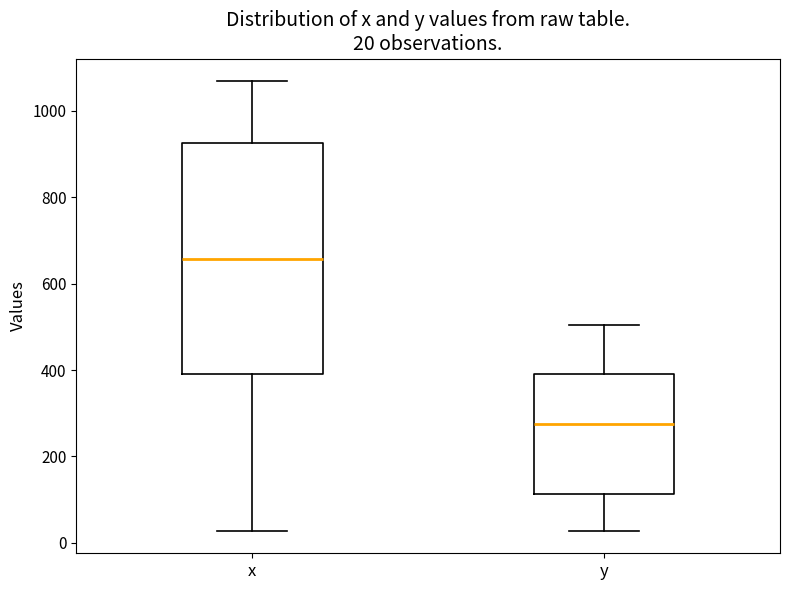

Which box has the lowest median line?

y